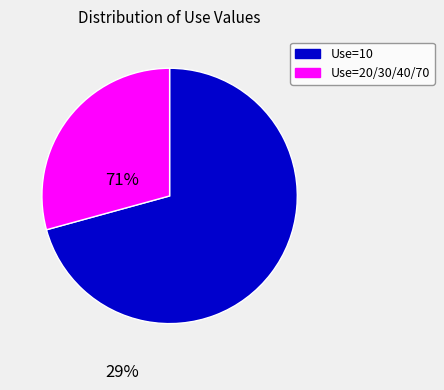

Is there a majority slice in this chart?

Yes